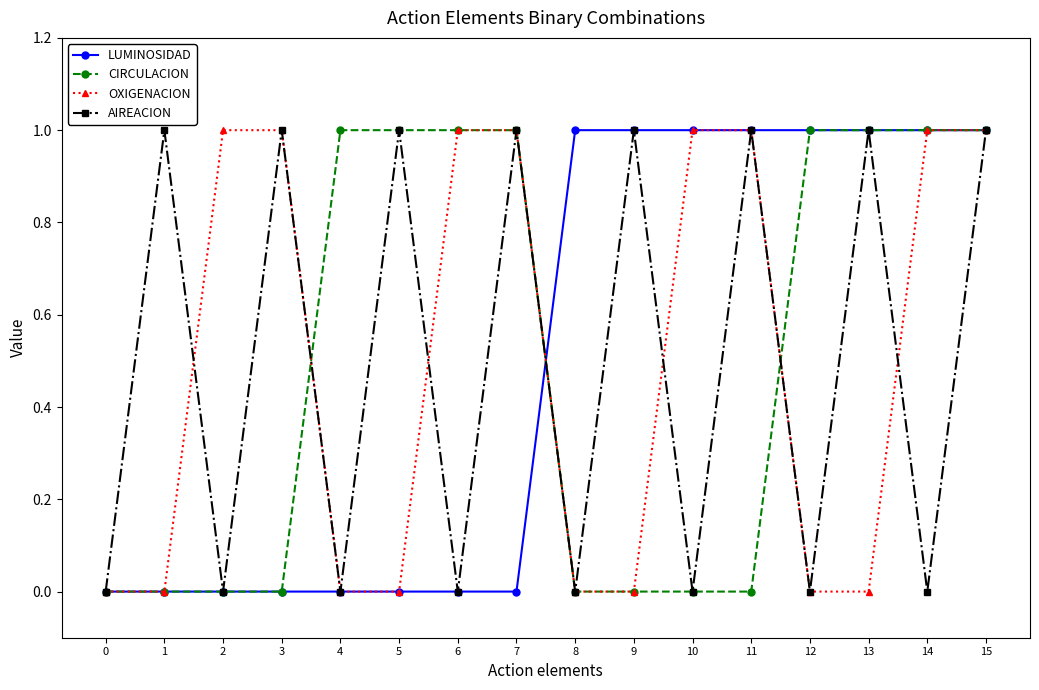

True or false: OXIGENACION has a value of 1 at 4.

False